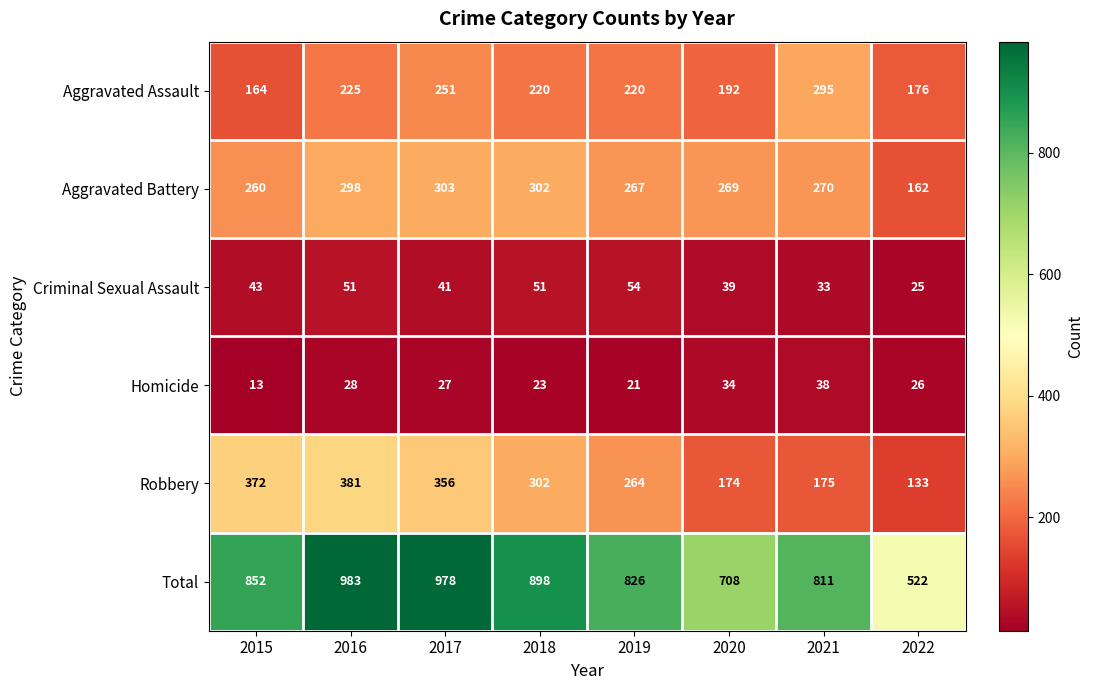

What is the maximum value shown in the chart?

983